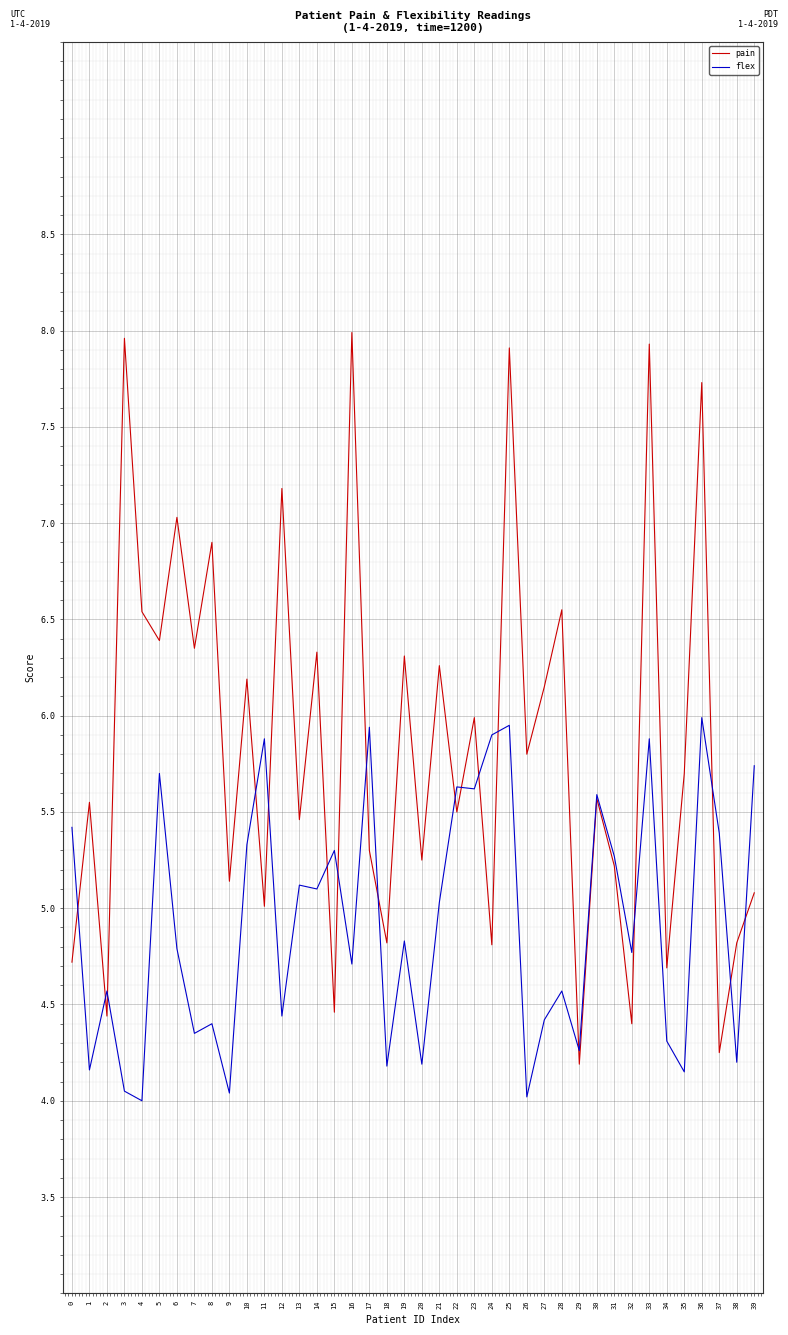

Between which two adjacent categories do pain and flex first intersect?

0 and 1